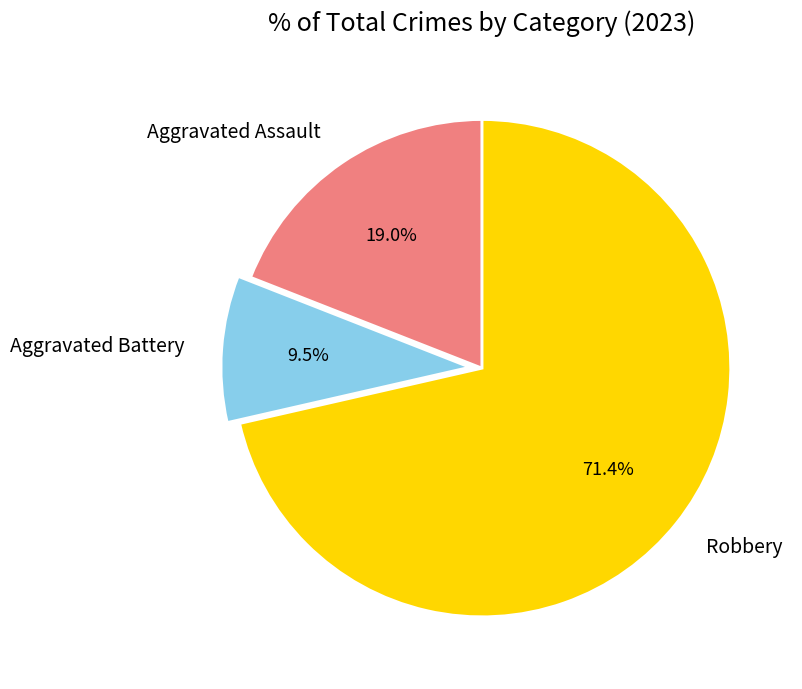

What portion of the pie excludes Aggravated Assault?

81.0%